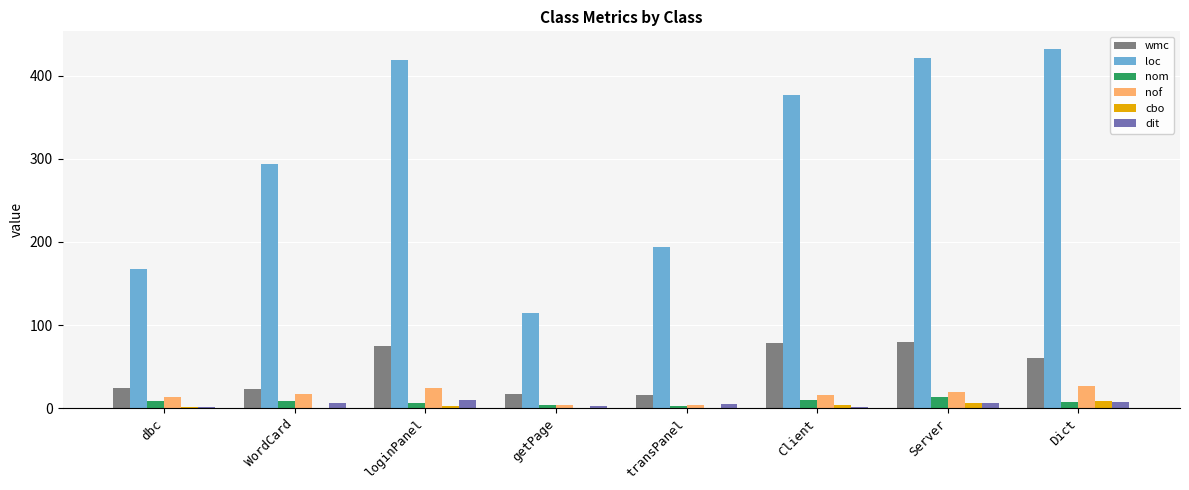

Where is wmc nearest to the value 48?

Dict